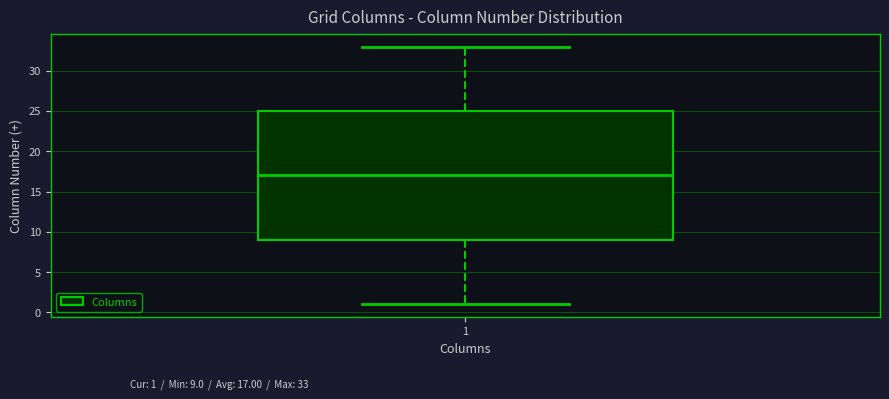

Transcribe this box plot: give where the median line is, the range the box spans, and where the two whiskers end, as read against the y-axis. The values are not printed on the chart, so give them approximately, as read against the axis.

median 17, box 9 to 25, whiskers 1 to 33